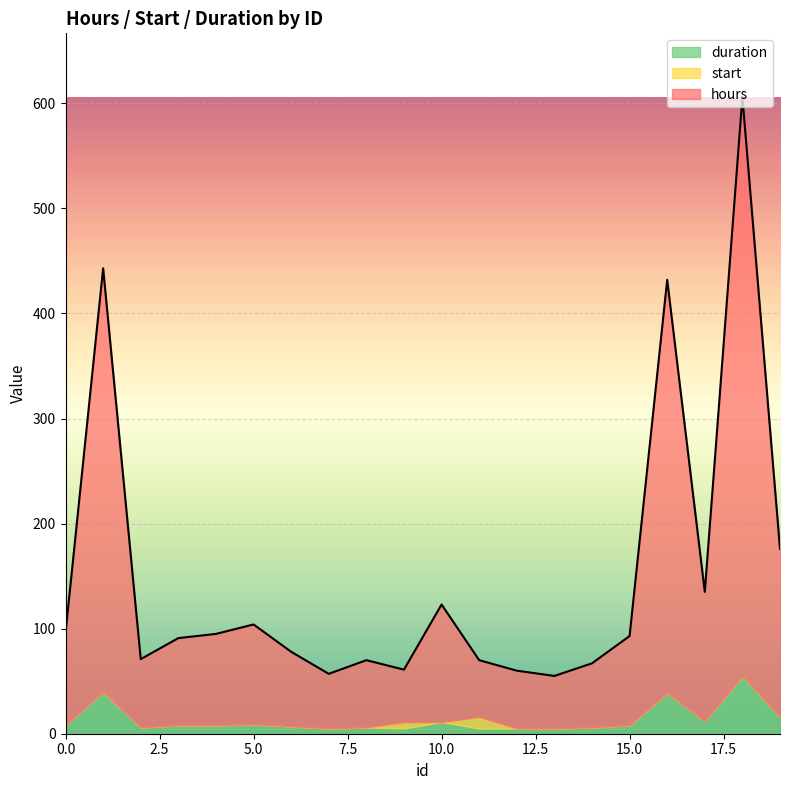

Which has a higher value, 1 or 15?

1